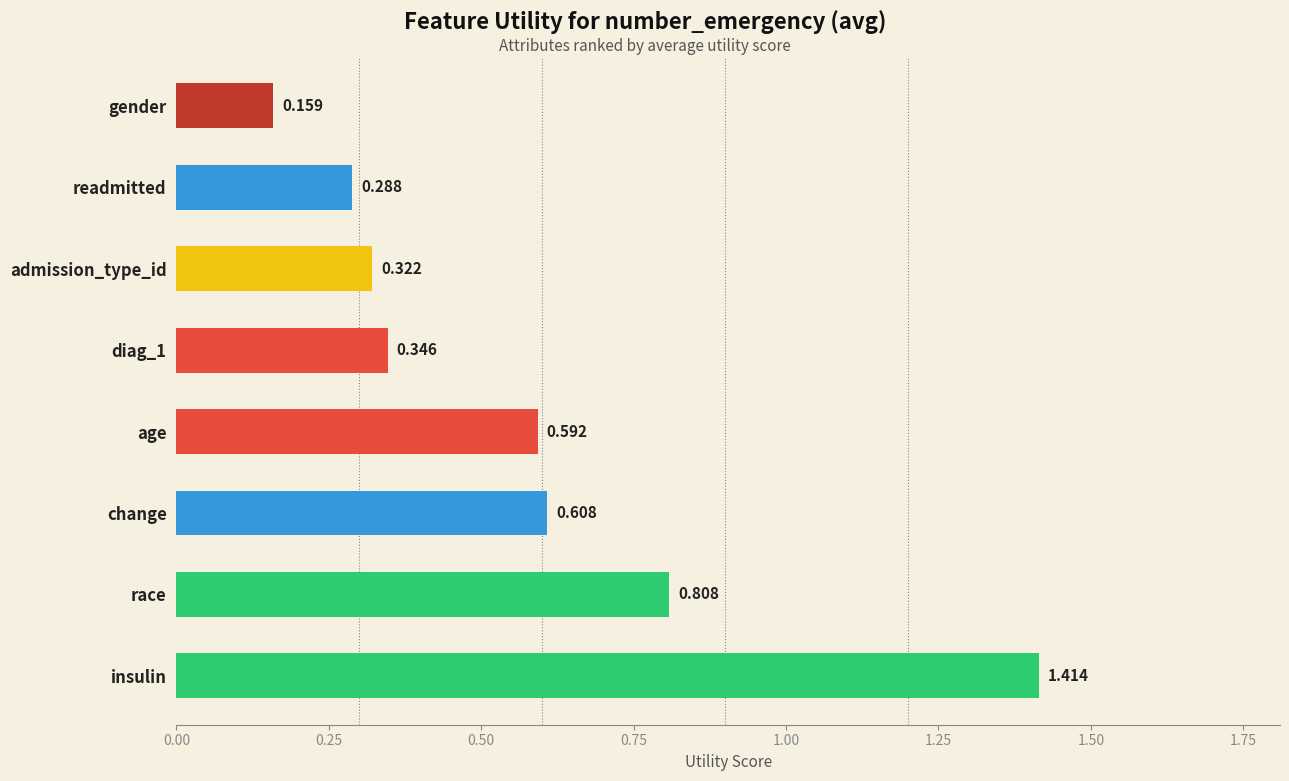

Which category has the lowest value across all series?

gender